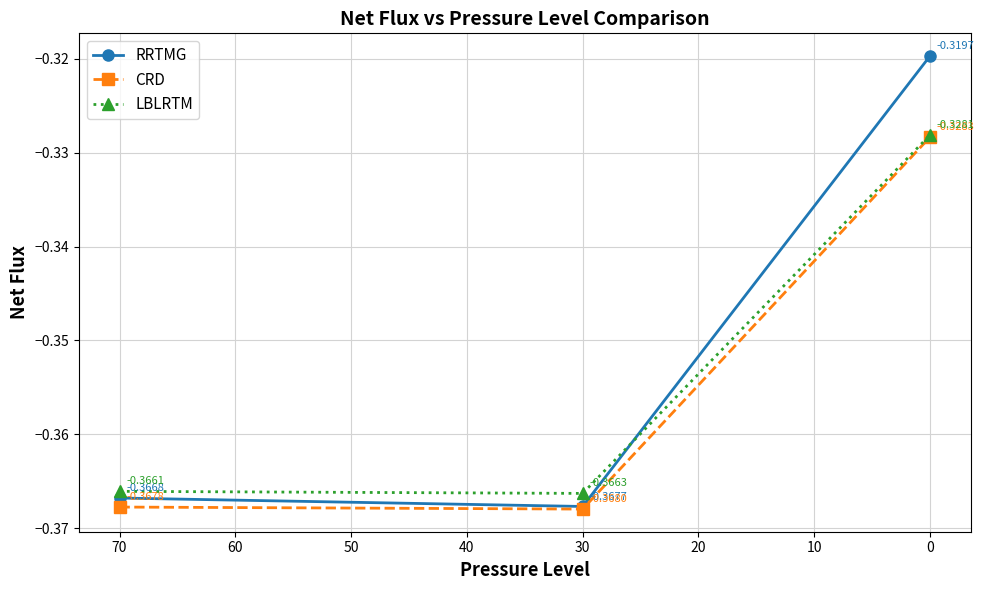

Reading left to right, what are all the values shown in this chart?

RRTMG: -0.4	-0.4	-0.3
CRD: -0.4	-0.4	-0.3
LBLRTM: -0.4	-0.4	-0.3